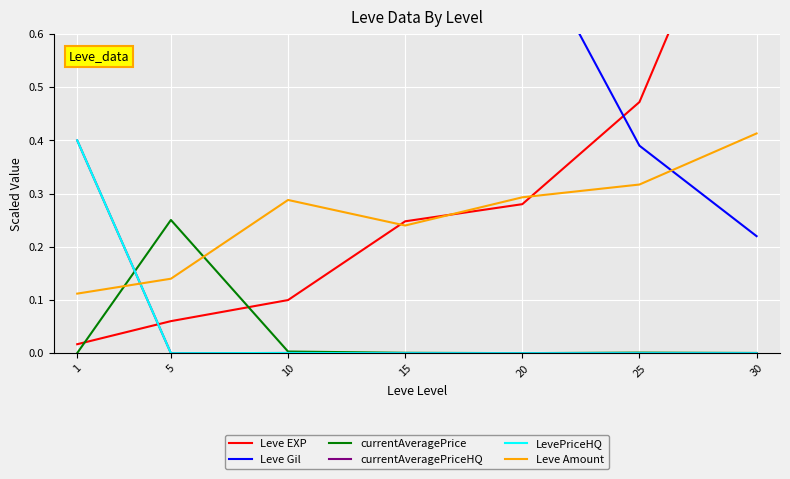

At which category does currentAveragePrice reach its first local valley?

20